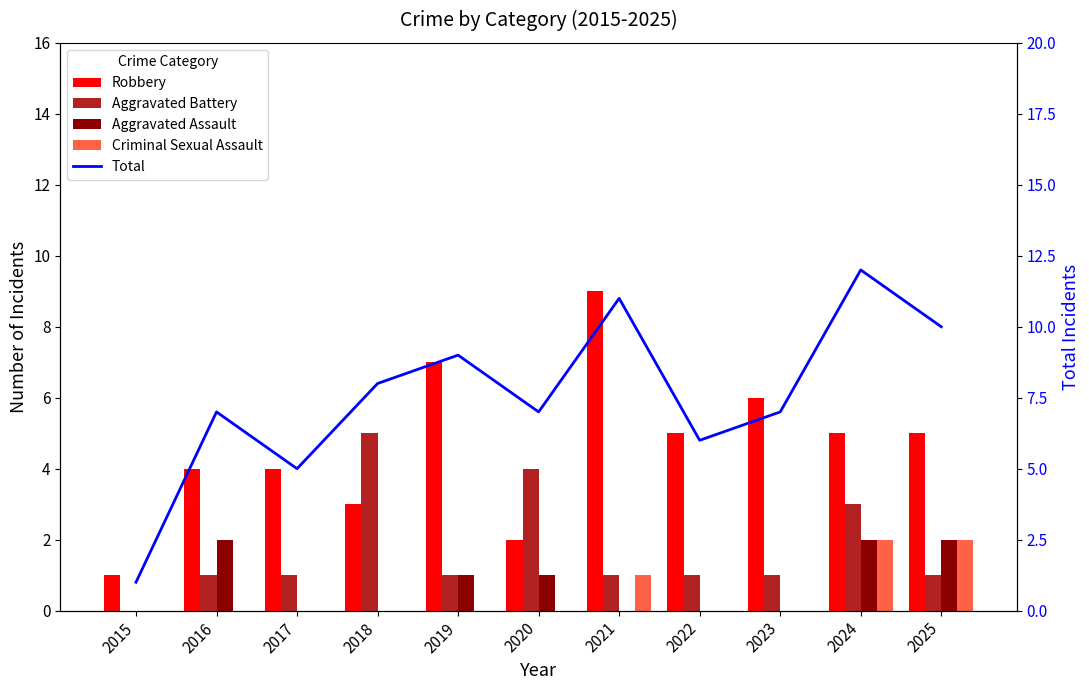

Reading left to right, list all the values displayed in this chart.

Robbery: 1	4	4	3	7	2	9	5	6	5	5
Aggravated Battery: 0	1	1	5	1	4	1	1	1	3	1
Aggravated Assault: 0	2	0	0	1	1	0	0	0	2	2
Criminal Sexual Assault: 0	0	0	0	0	0	1	0	0	2	2
Total: 1	7	5	8	9	7	11	6	7	12	10